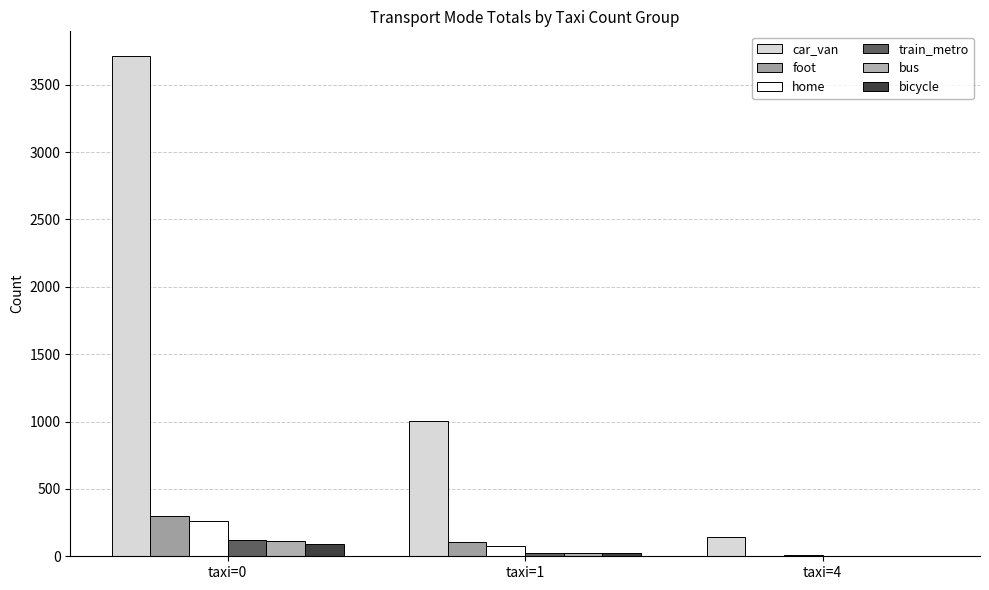

How many distinct data groups are displayed?

6